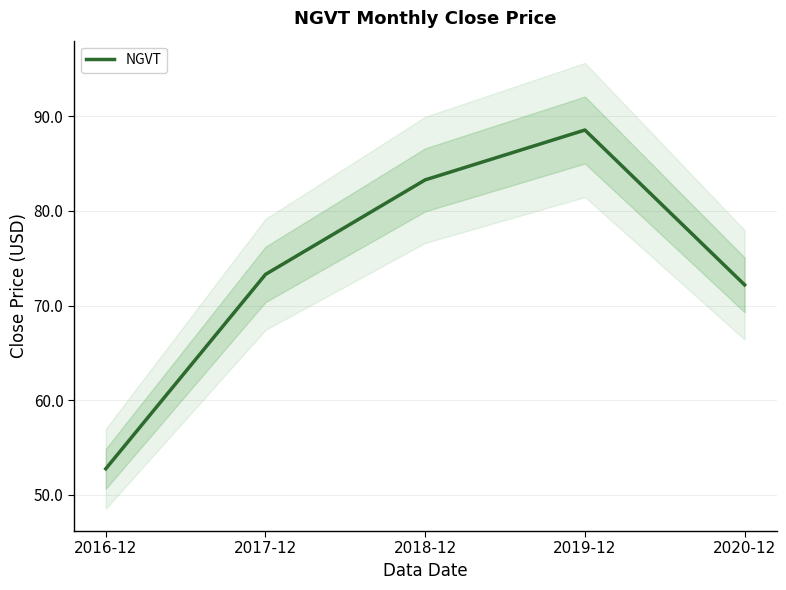

True or false: the data has more than 0 interior local peaks.

True